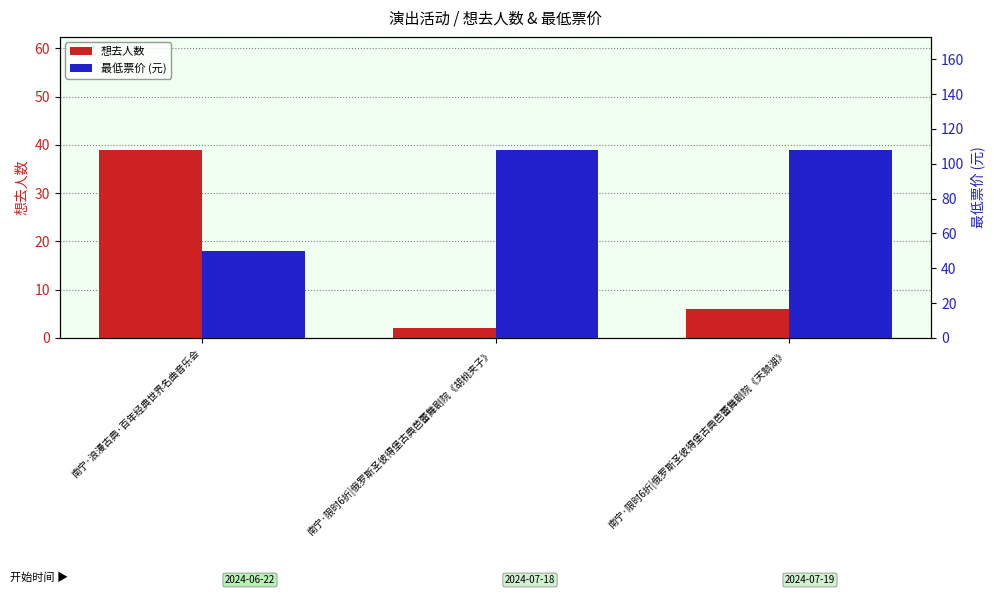

List the series in order of their peak value, lowest first.

想去人数, 最低票价